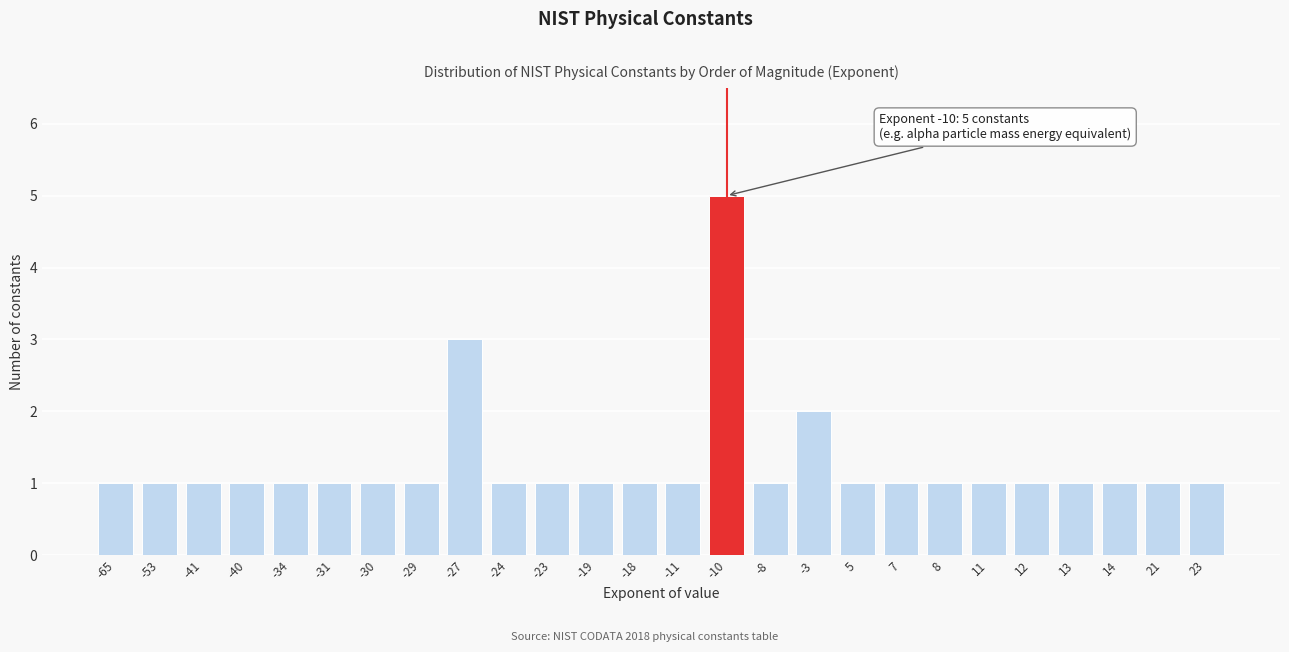

Reading left to right, transcribe all the data shown in this chart.

1	1	1	1	1	1	1	1	3	1	1	1	1	1	5	1	2	1	1	1	1	1	1	1	1	1